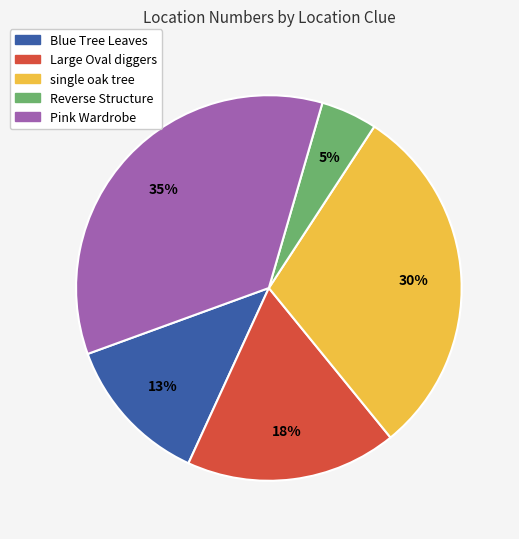

What is the ratio of the value at Reverse Structure to the value at Large Oval diggers?

0.3